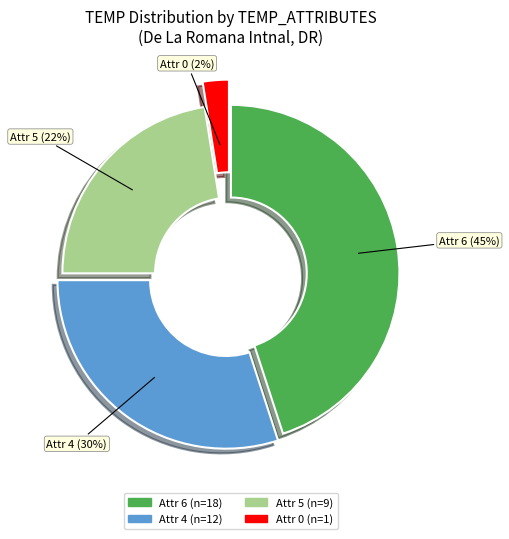

Is there any slice that represents more than half of the pie?

No